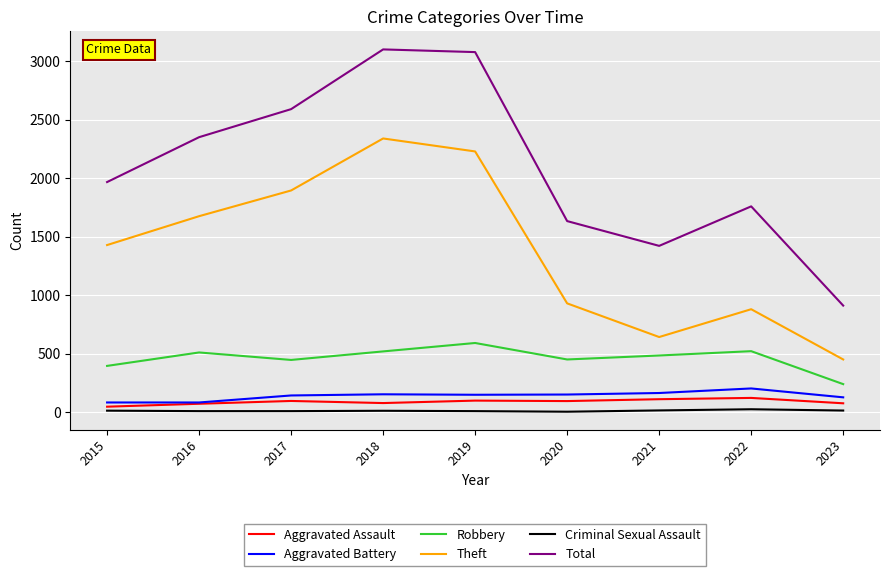

At which category does Robbery reach its first local valley?

2017